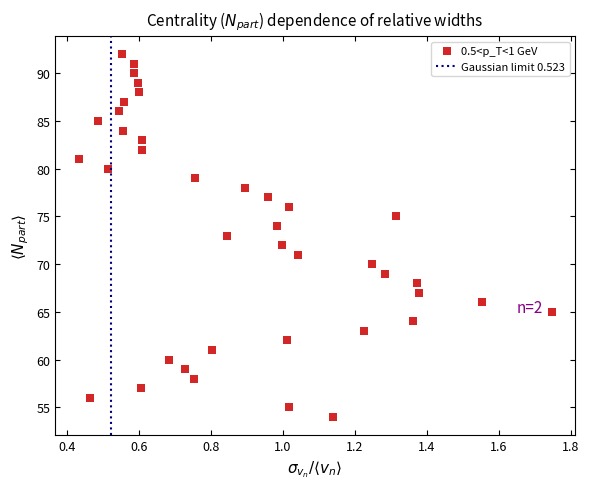

What is the range of Y values (max minus min)?

38